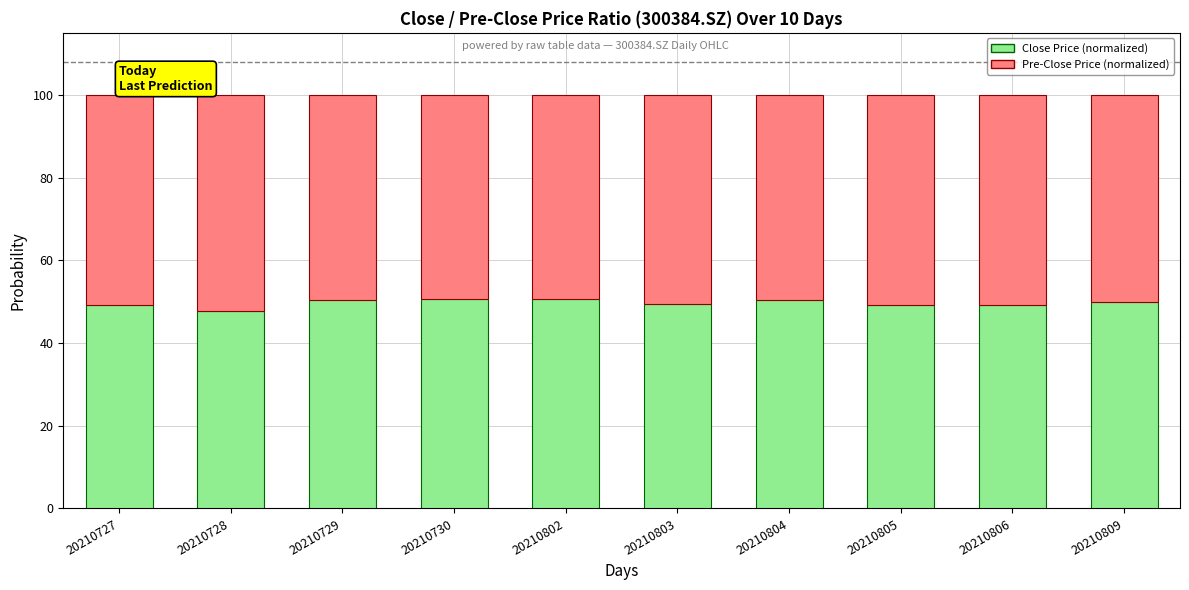

Is it true that Close Price (normalized) equals 50.6 at 20210802?

True